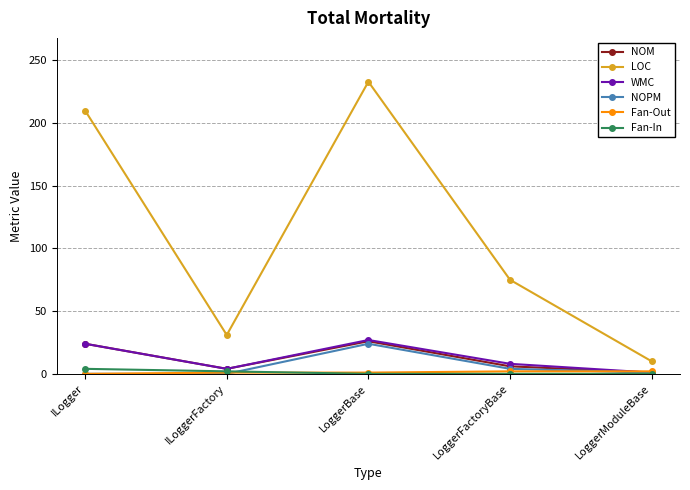

What value does the NOM series have at LoggerBase, to the nearest 5?

25